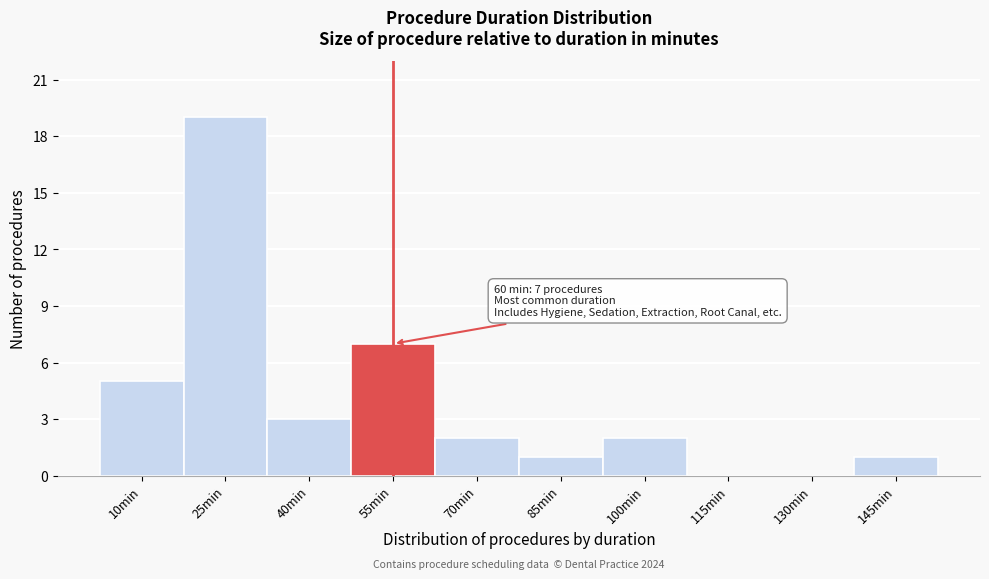

Reading left to right, what are all the values shown in this chart?

10min=5	25min=19	40min=3	55min=7	70min=2	85min=1	100min=2	115min=0	130min=0	145min=1